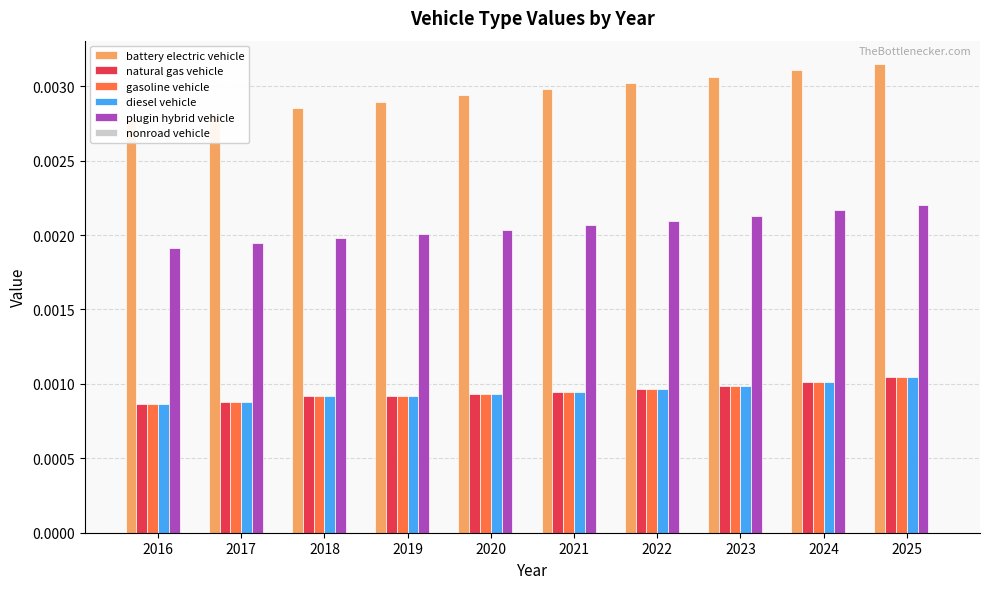

How many series are shown in this chart?

6